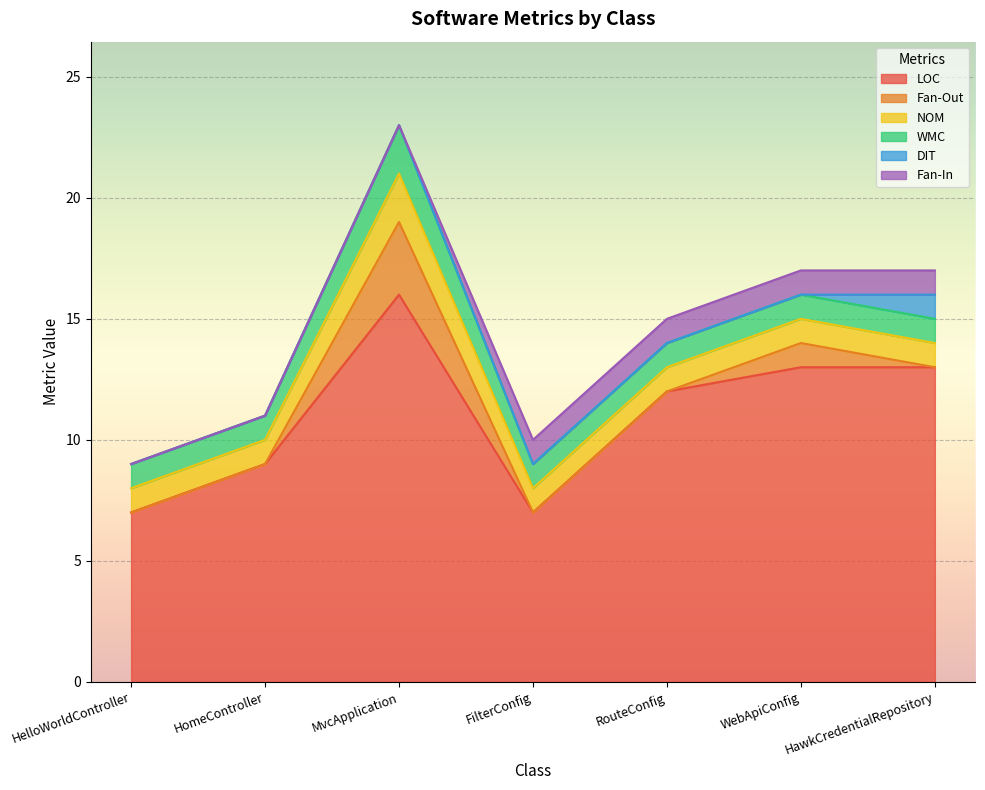

What is the difference between the highest and lowest values at MvcApplication?

16